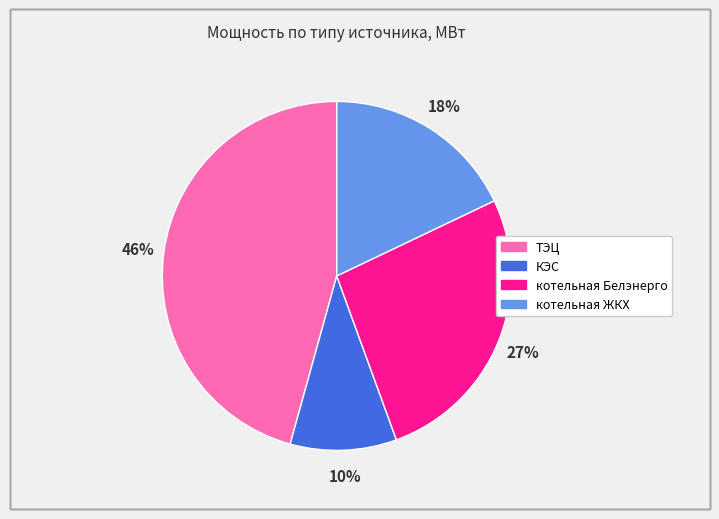

How many segments does this pie chart have?

4